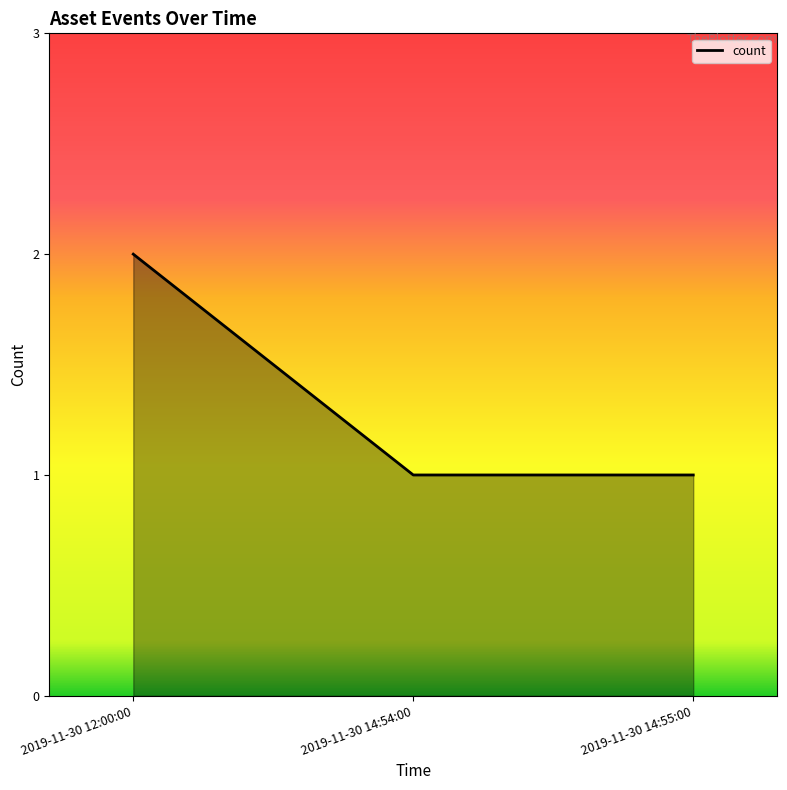

How many lines are shown in the chart?

1